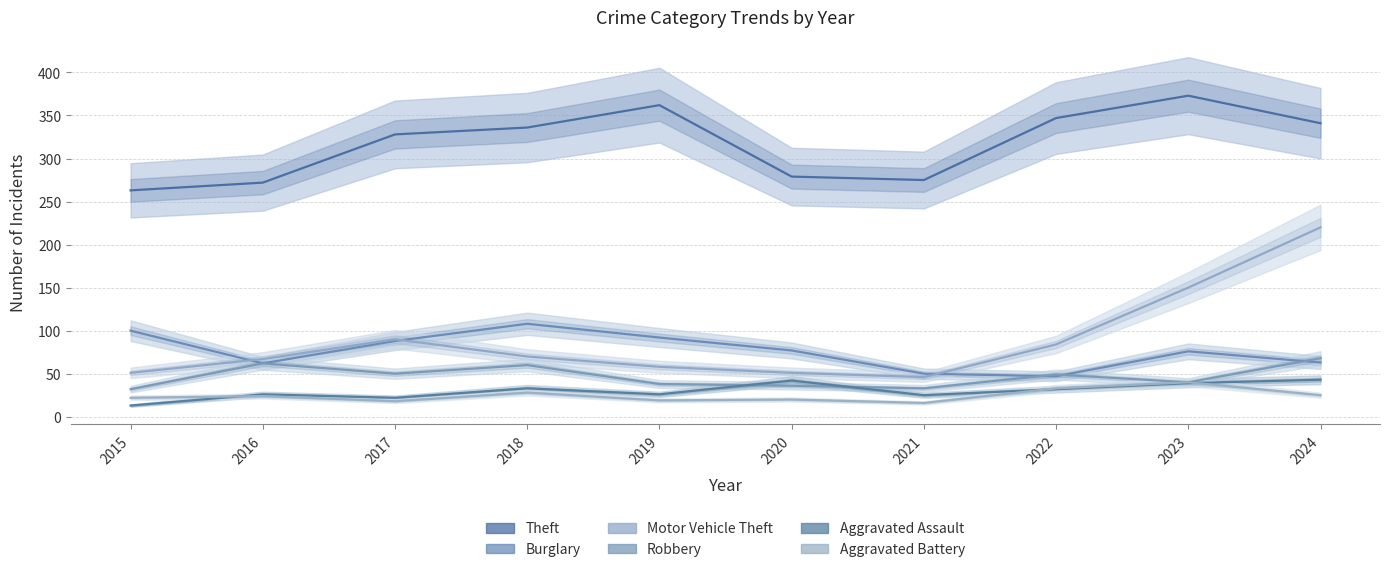

True or false: Motor Vehicle Theft and Burglary cross at least once.

True